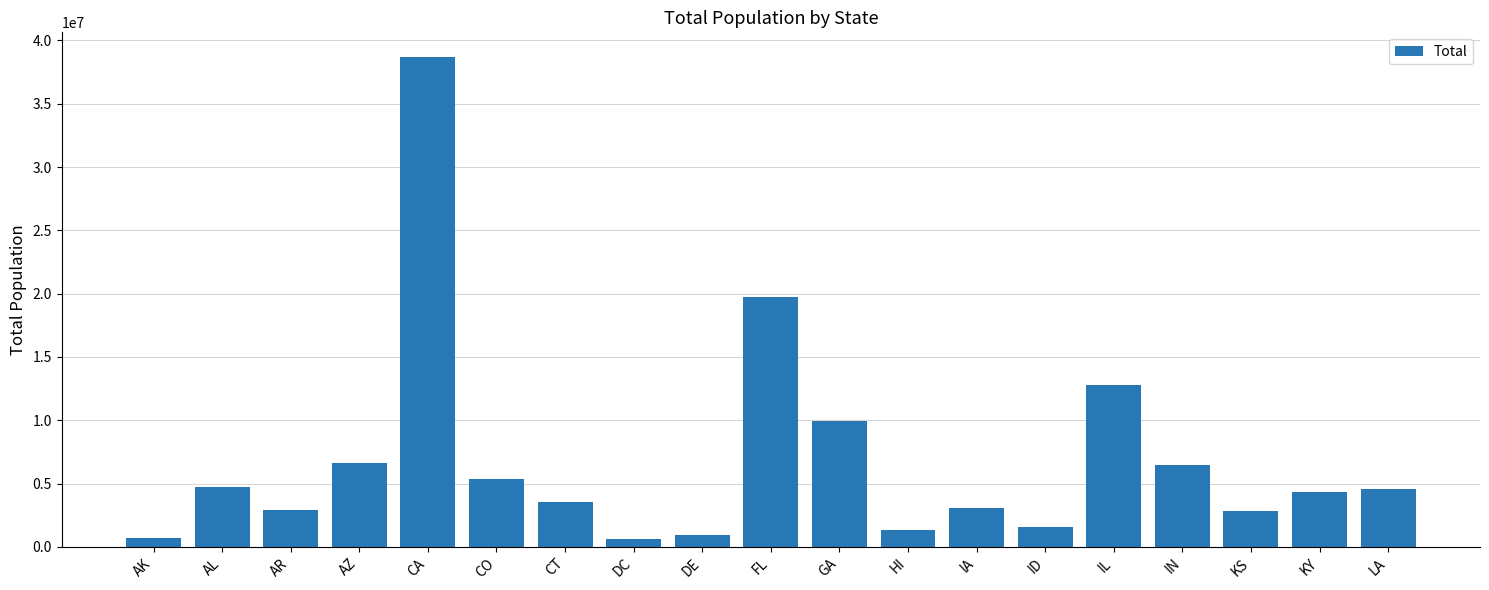

Is it true that the value at FL is 19731100?

True